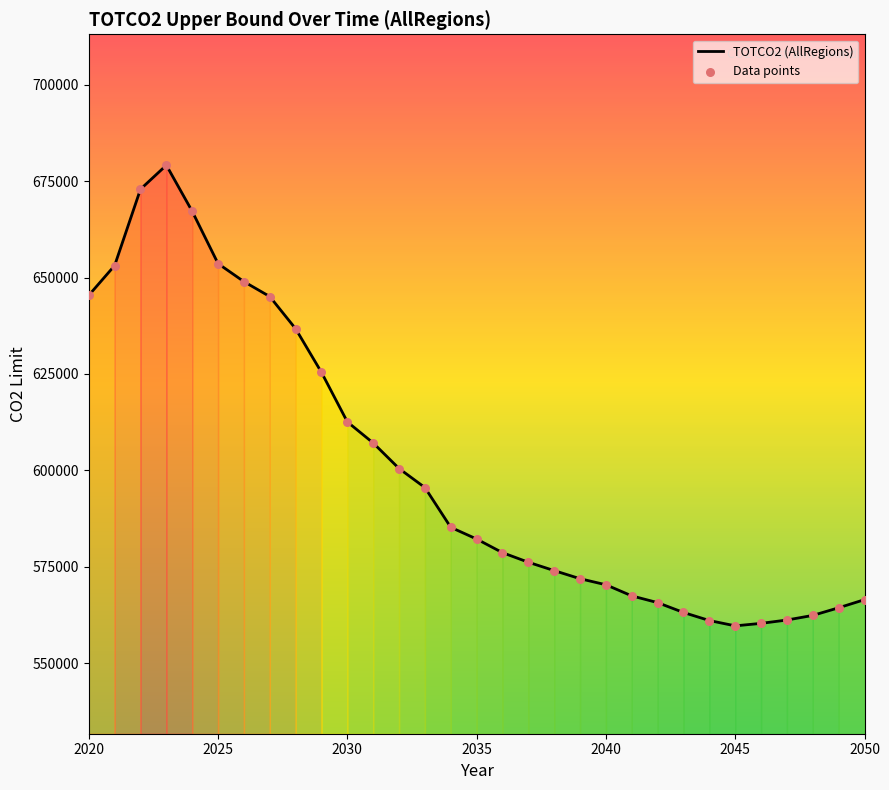

What is the difference between the maximum and minimum values?

119501.9